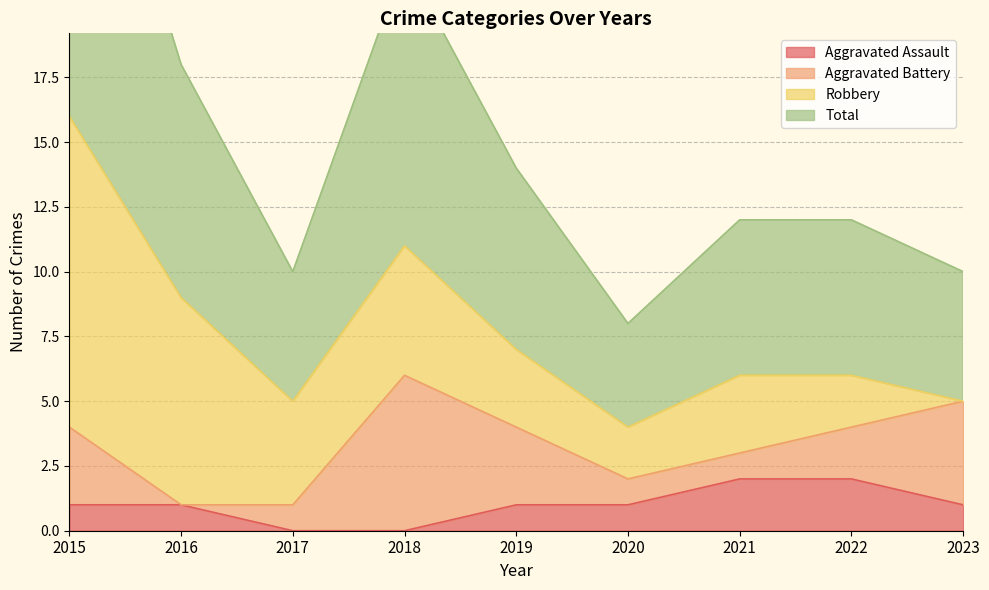

What is the sum of all Total values?

69